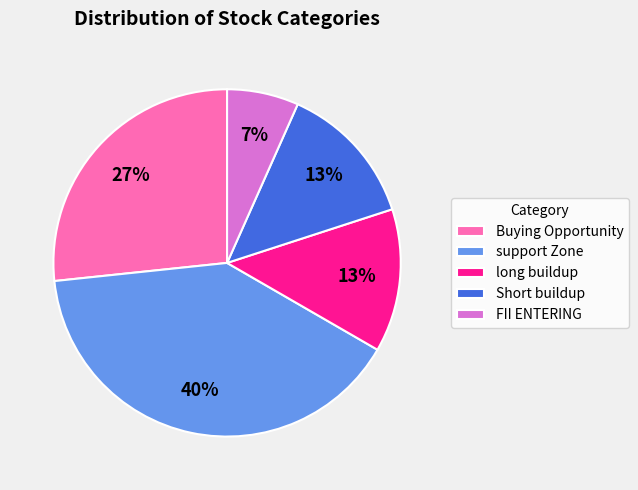

What is the smallest slice in the pie chart?

FII ENTERING